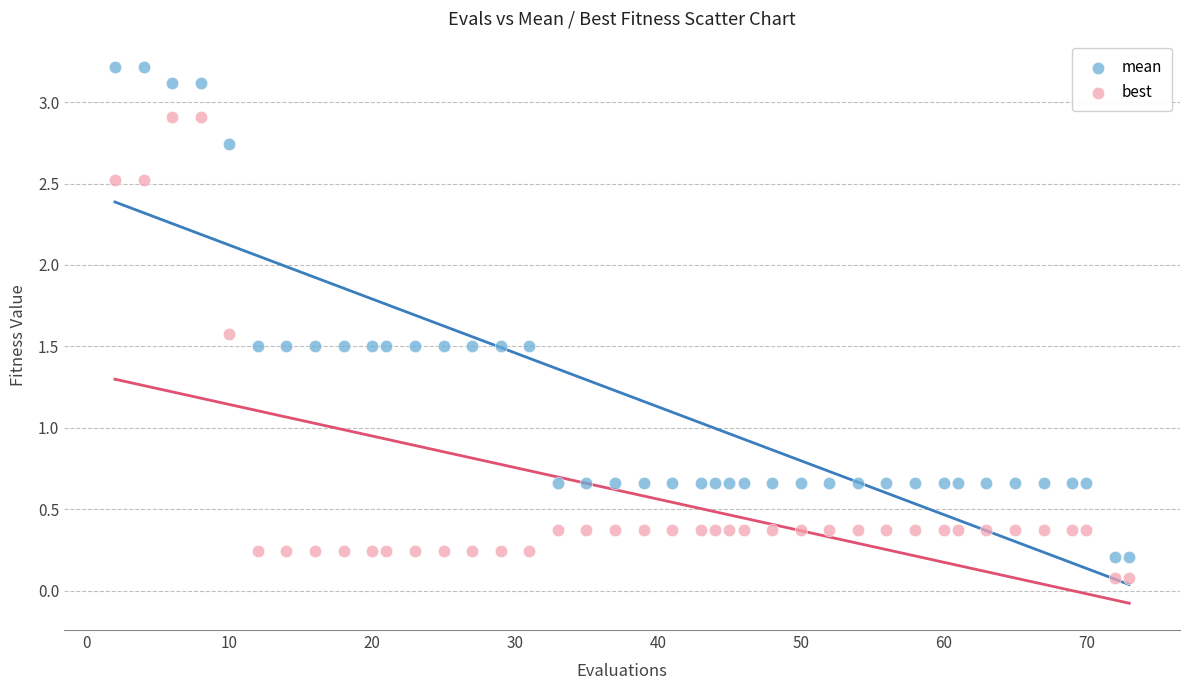

Which series reaches the minimum Y coordinate?

best